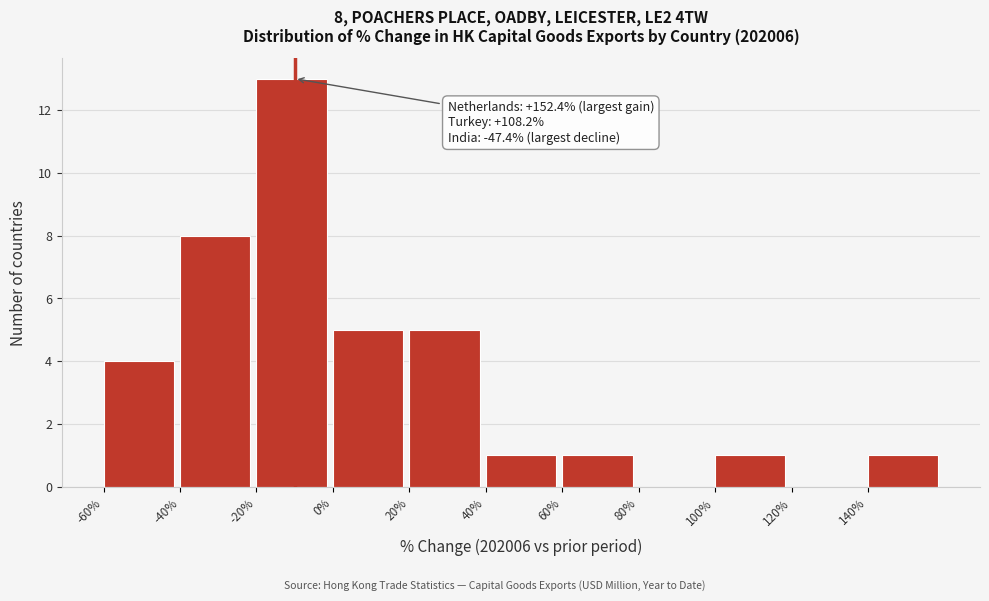

Which range on the x-axis has the tallest bar?

-20 to 0